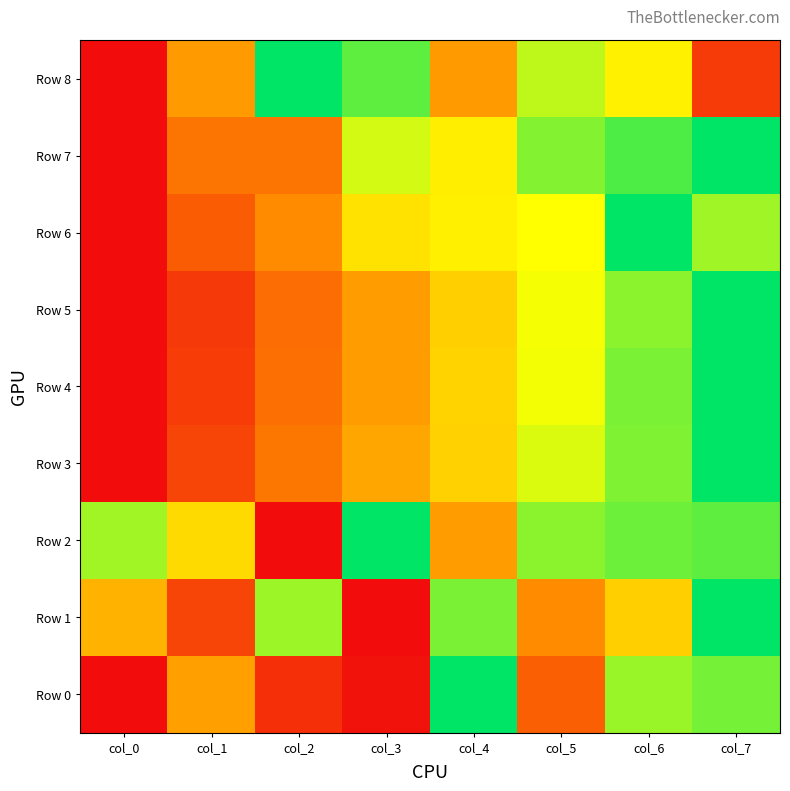

At how many categories does at least one series exceed 0?

8